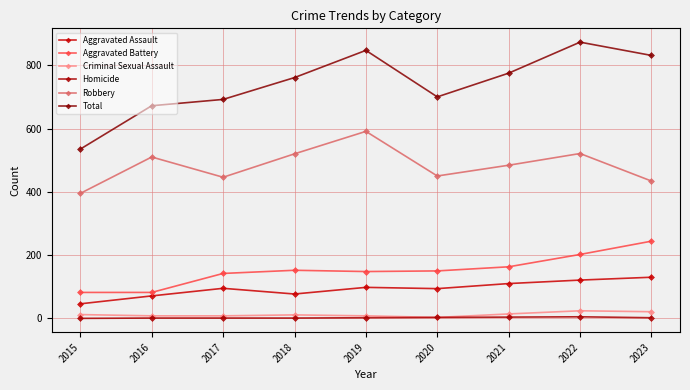

At which category is the sum across all series the highest?

2022